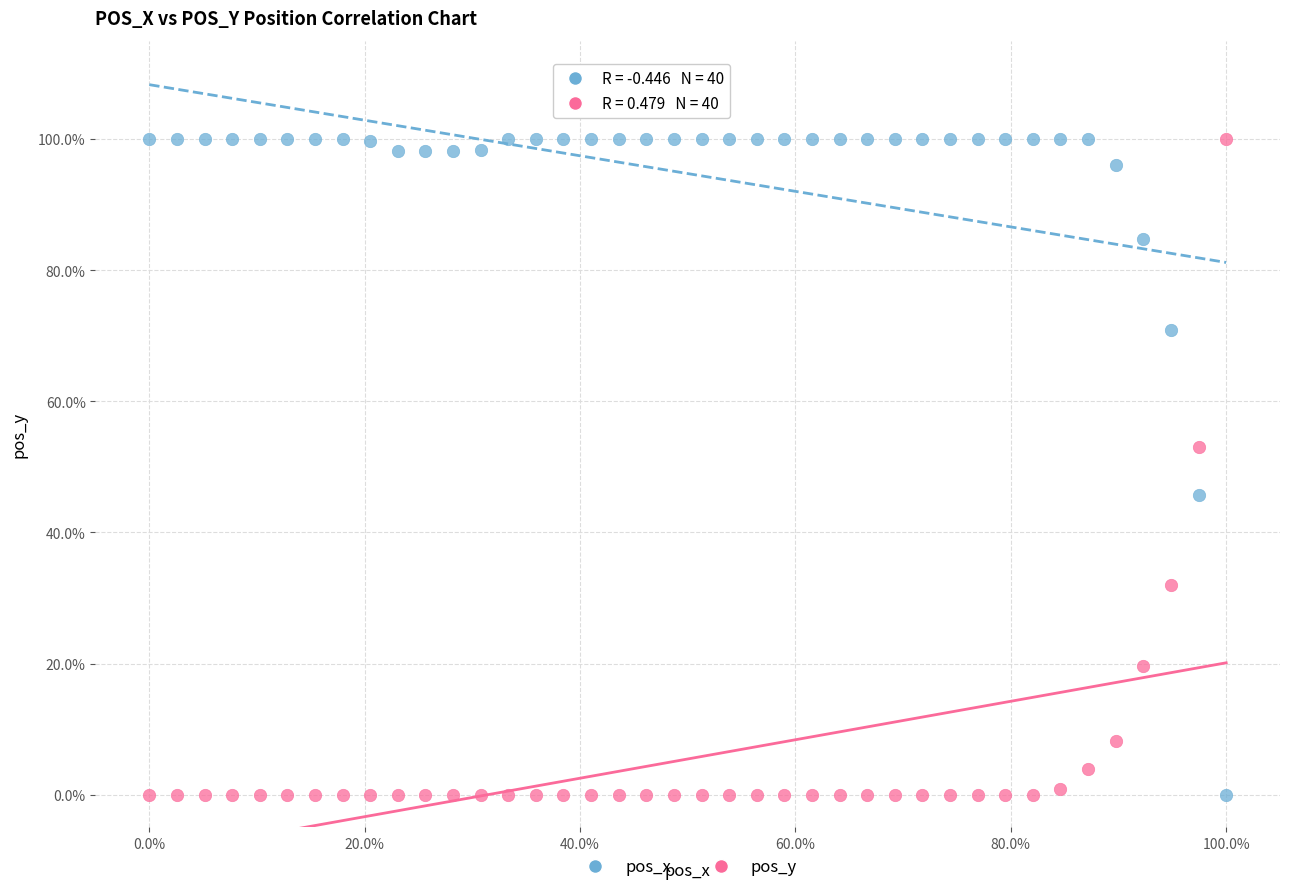

What are all the series names shown in the legend?

pos_x, pos_y